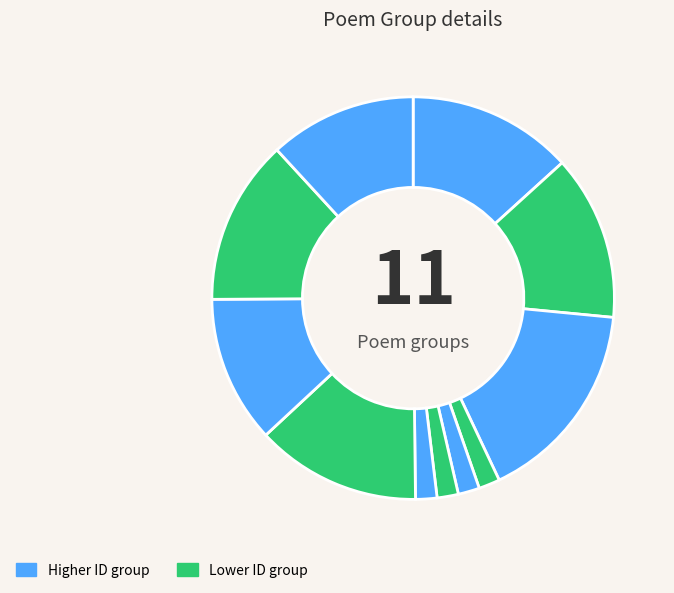

How many segments does this pie chart have?

11